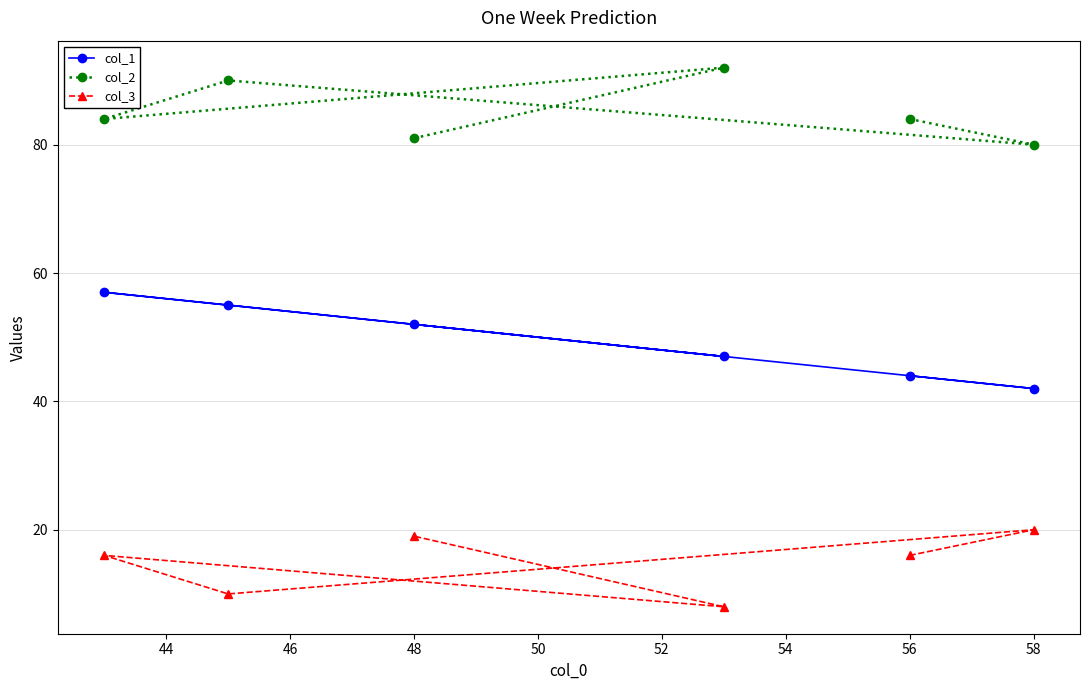

At how many categories does at least one series exceed 19?

6